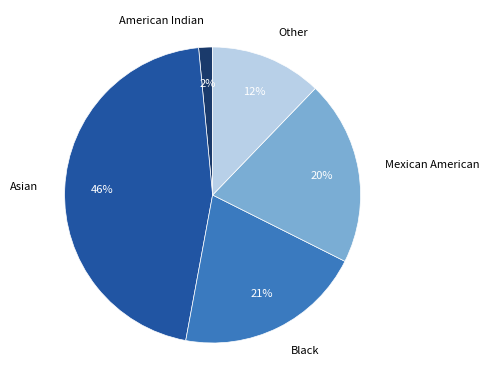

To the nearest percent, what is the difference between the Black and American Indian slice percentages?

19%